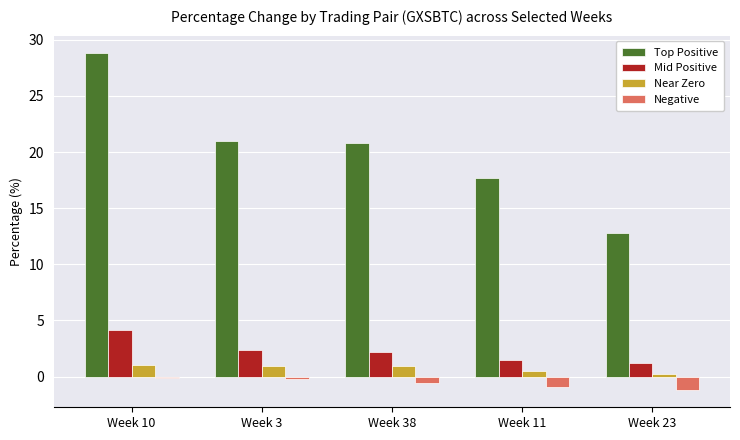

Between Week 38 and Week 23, which series saw the biggest shift?

Top Positive